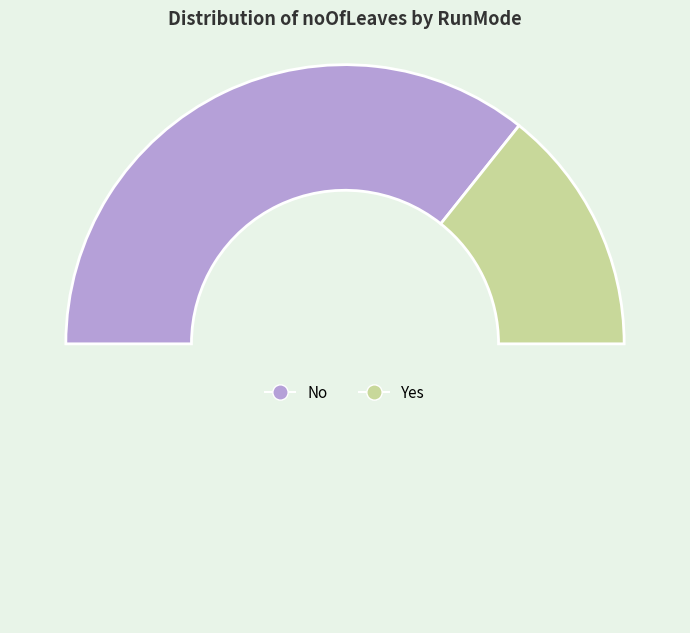

What is the largest slice in the pie chart?

No